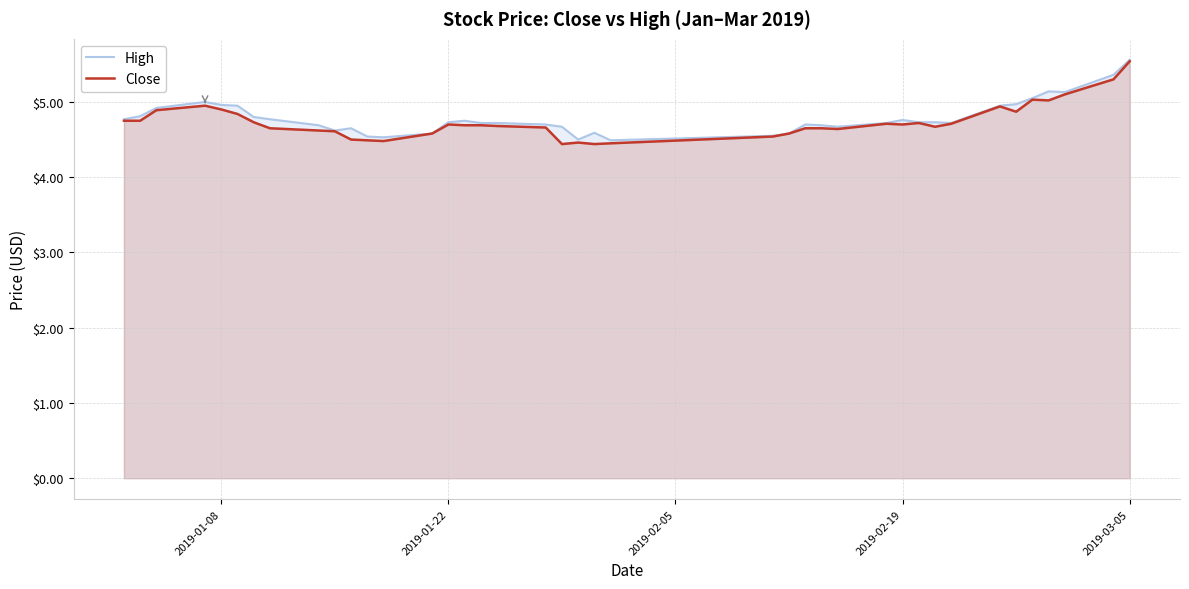

What is the difference between the maximum and minimum values in the High series?

1.1